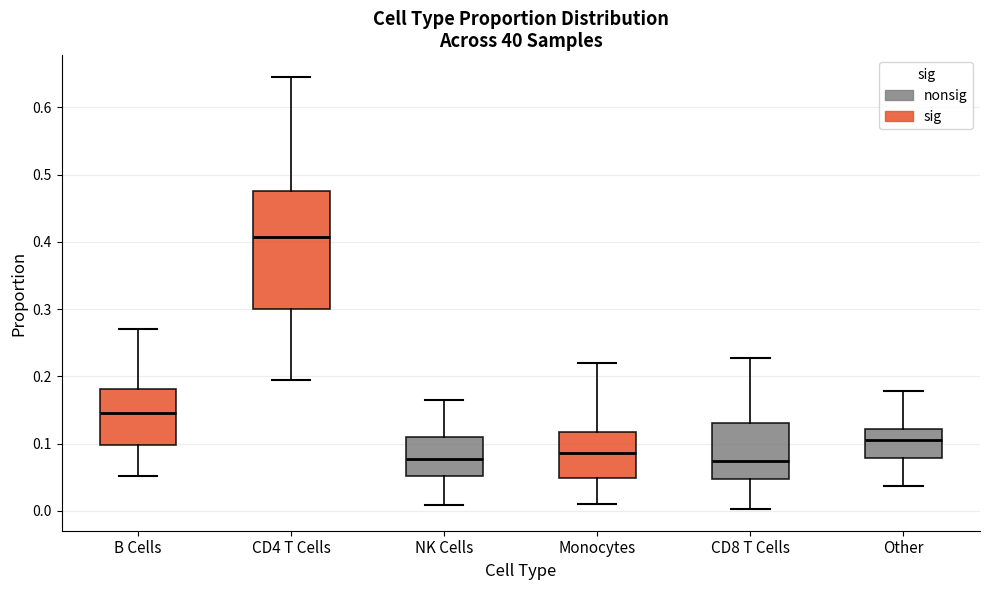

Comparing the boxes themselves (not the whiskers), which one is the tallest?

CD4 T Cells